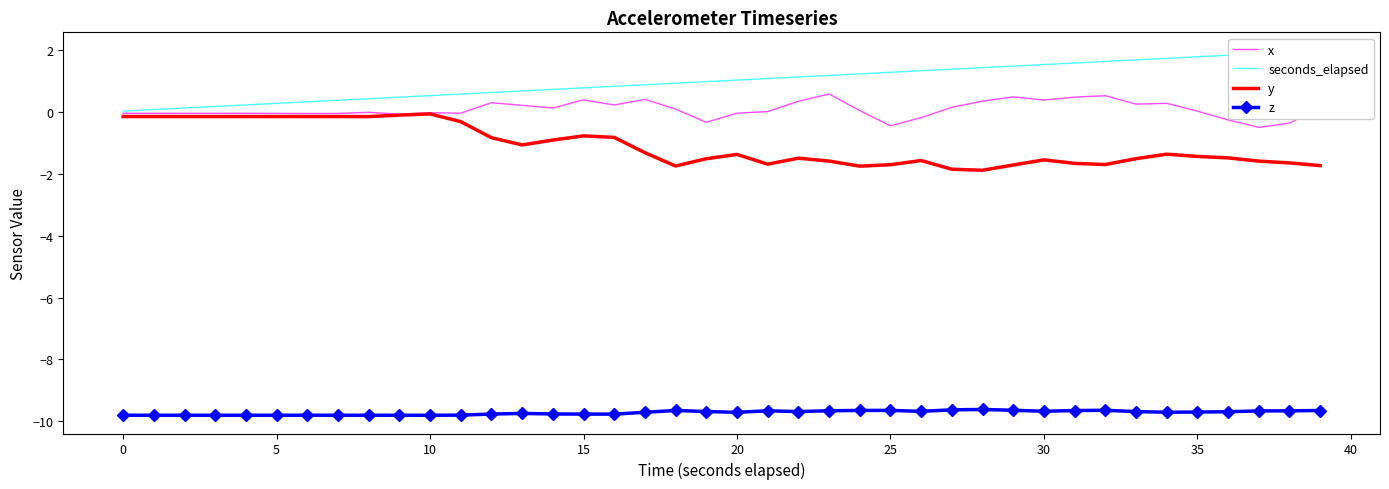

What is the spread (max minus min) of values at 24?

10.9